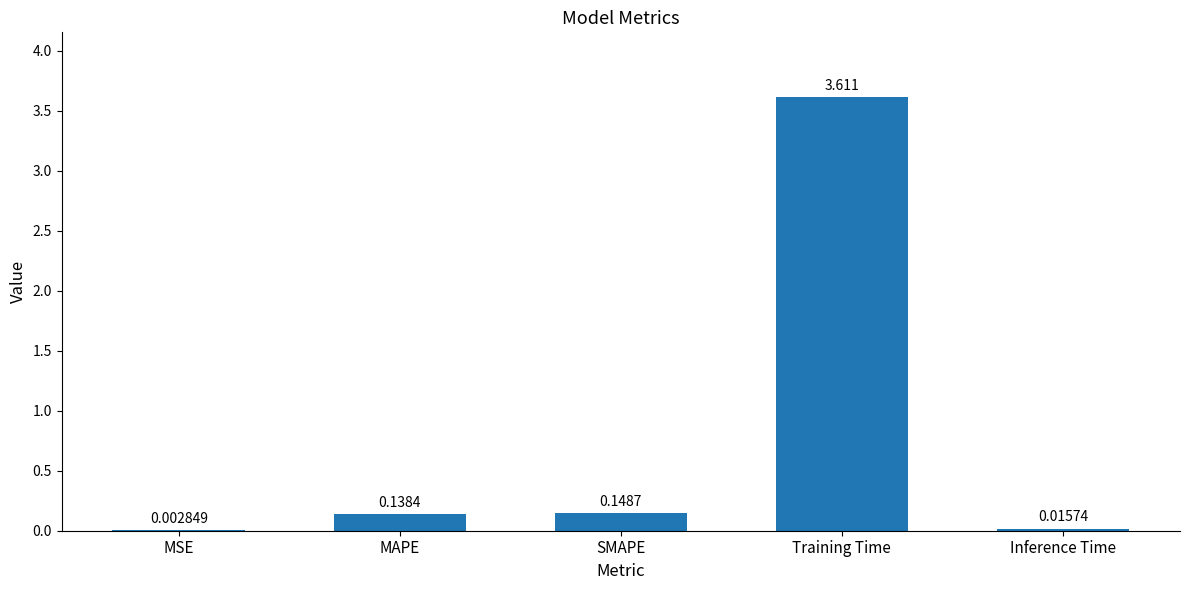

Does the chart contain stacked bars?

No